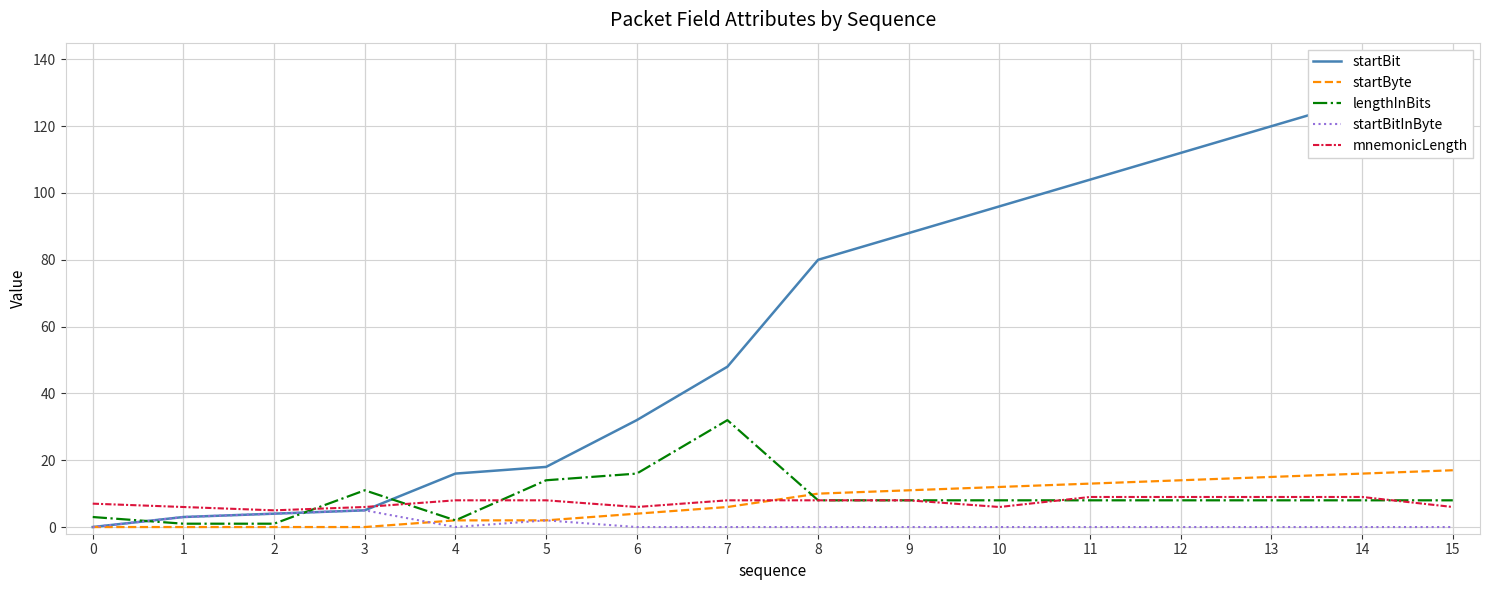

How many times do mnemonicLength and startBit cross each other?

1